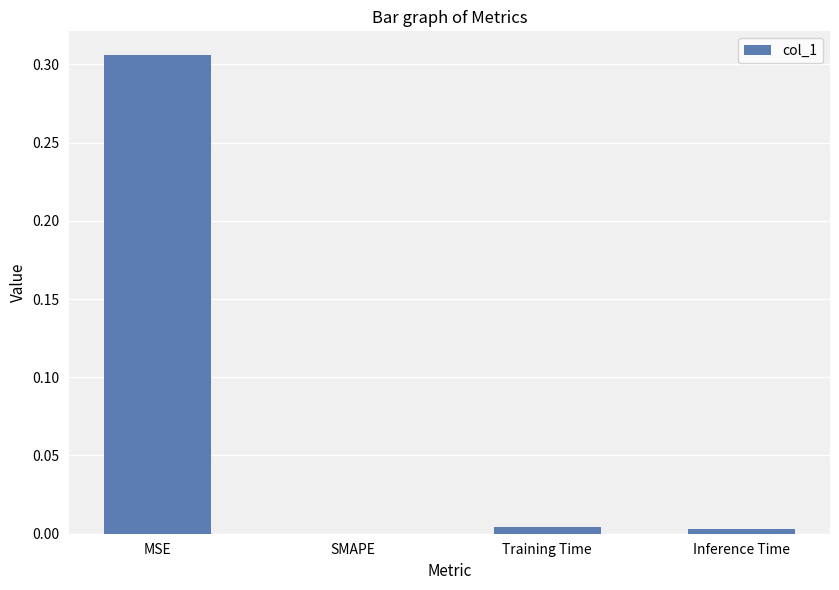

At which category does the chart reach its peak across all series?

MSE